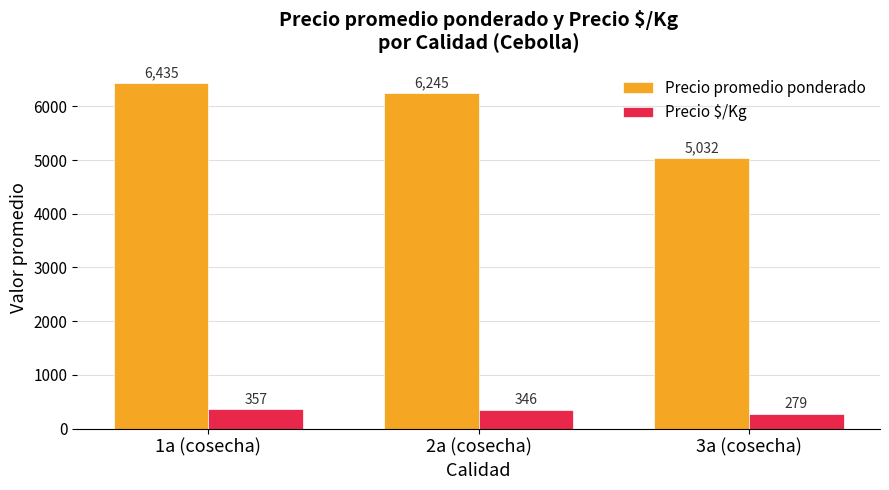

Rank the categories by Precio promedio ponderado value from lowest to highest.

3a (cosecha), 2a (cosecha), 1a (cosecha)